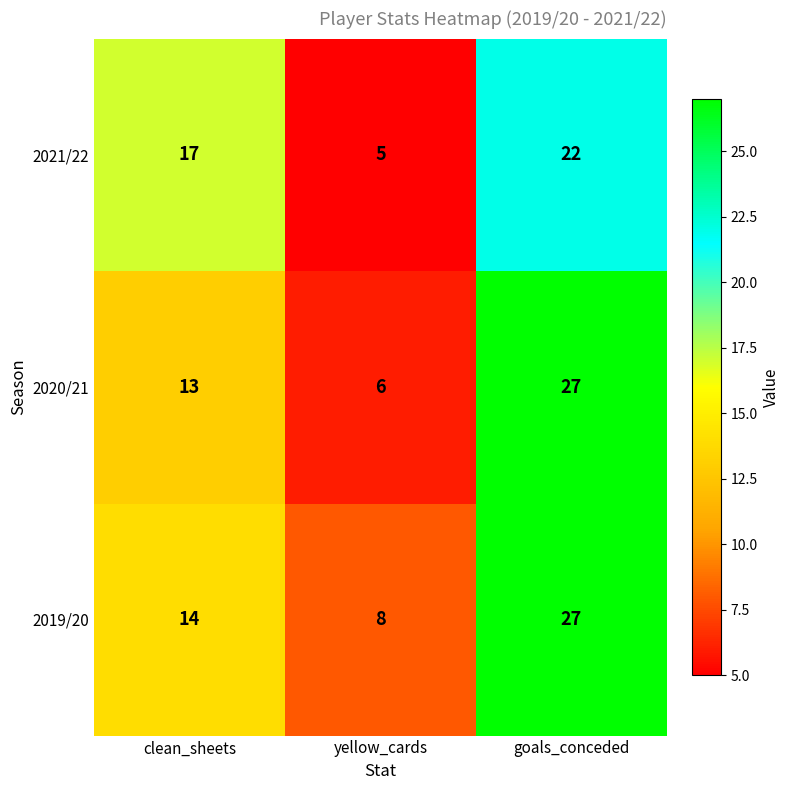

What is the difference between the highest and lowest values at goals_conceded?

5